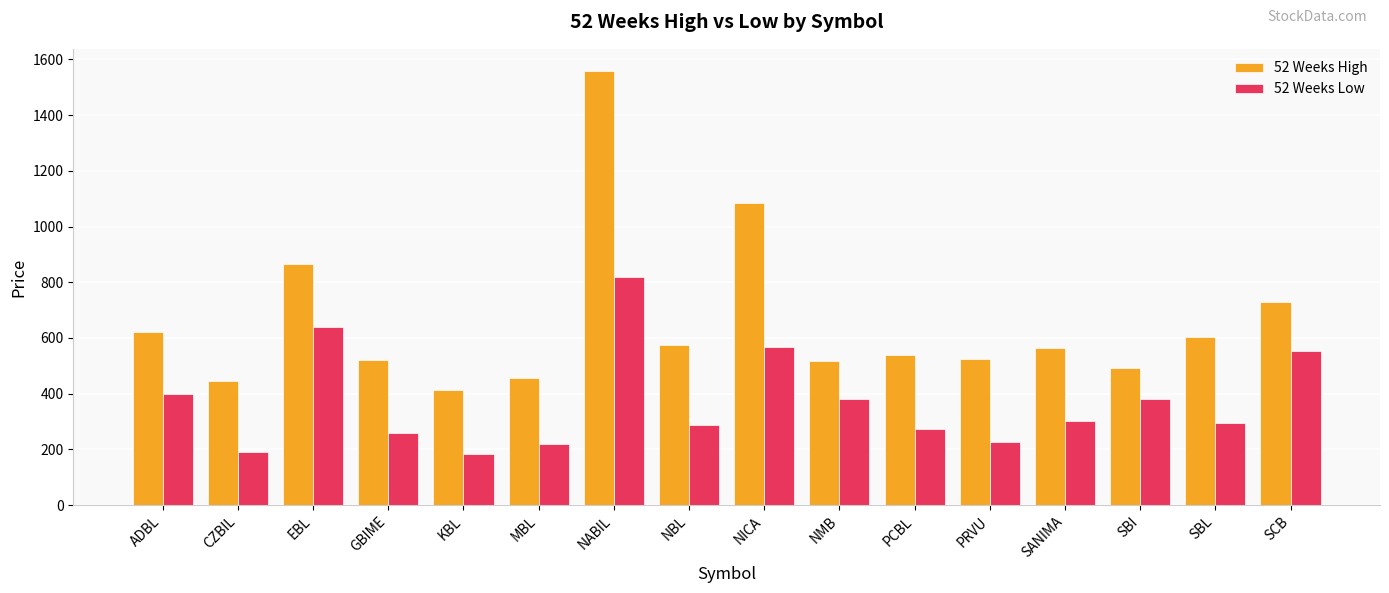

List the series in order of their peak value, highest first.

52 Weeks High, 52 Weeks Low